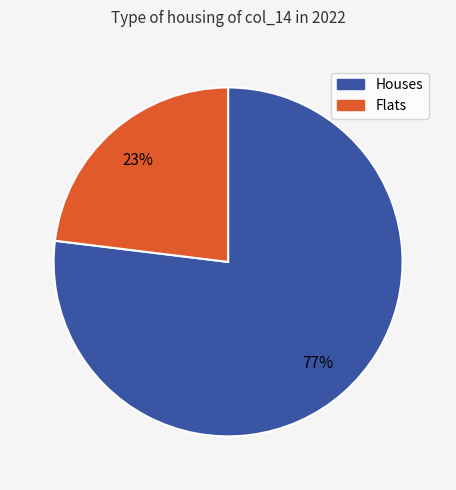

True or false: Houses accounts for 77% of the total.

True